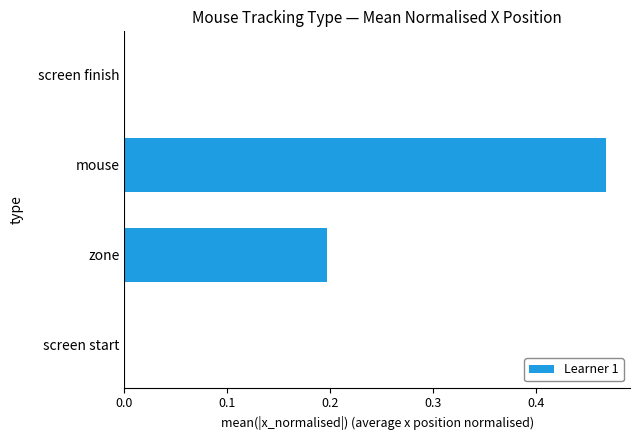

At which category does the chart reach its peak across all series?

mouse